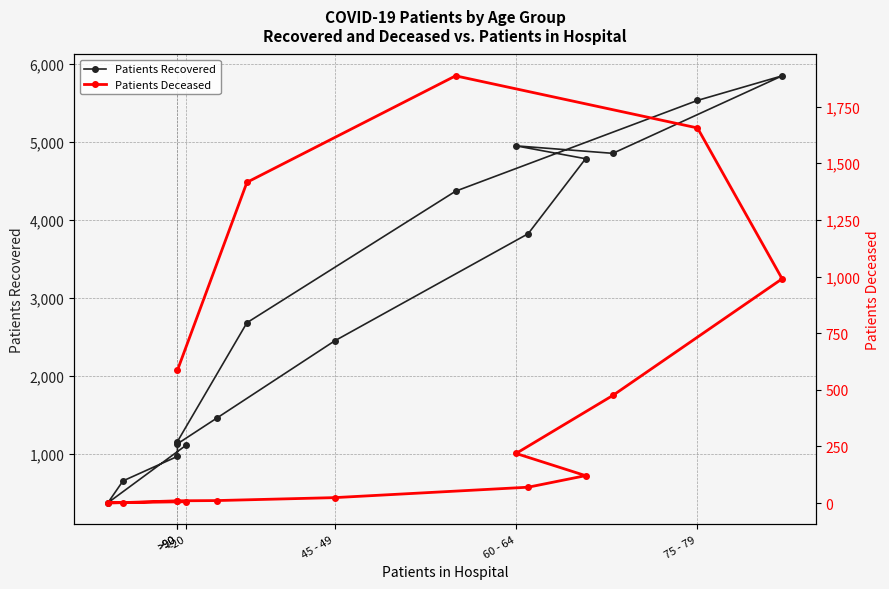

What is the sum of all Patients Recovered values?

46092